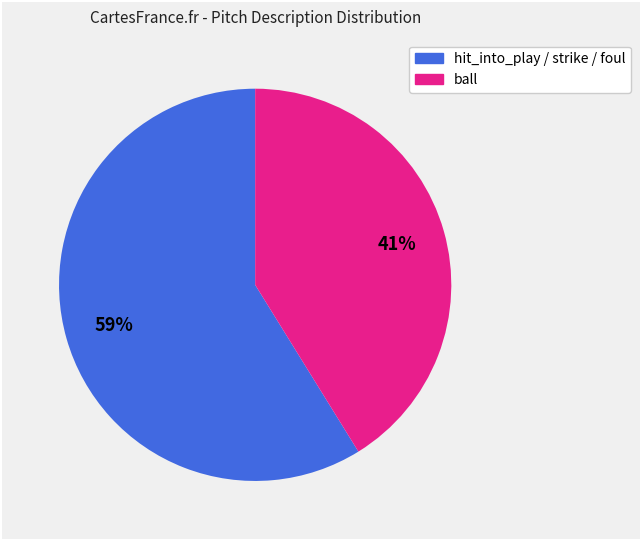

To the nearest percent, what is the average slice percentage?

50%